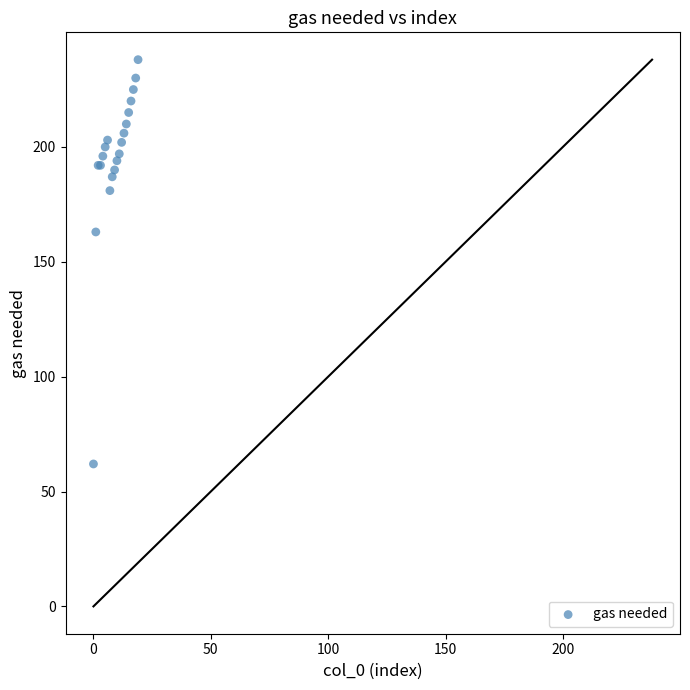

What Y value in the scatter plot is closest to 150?

163